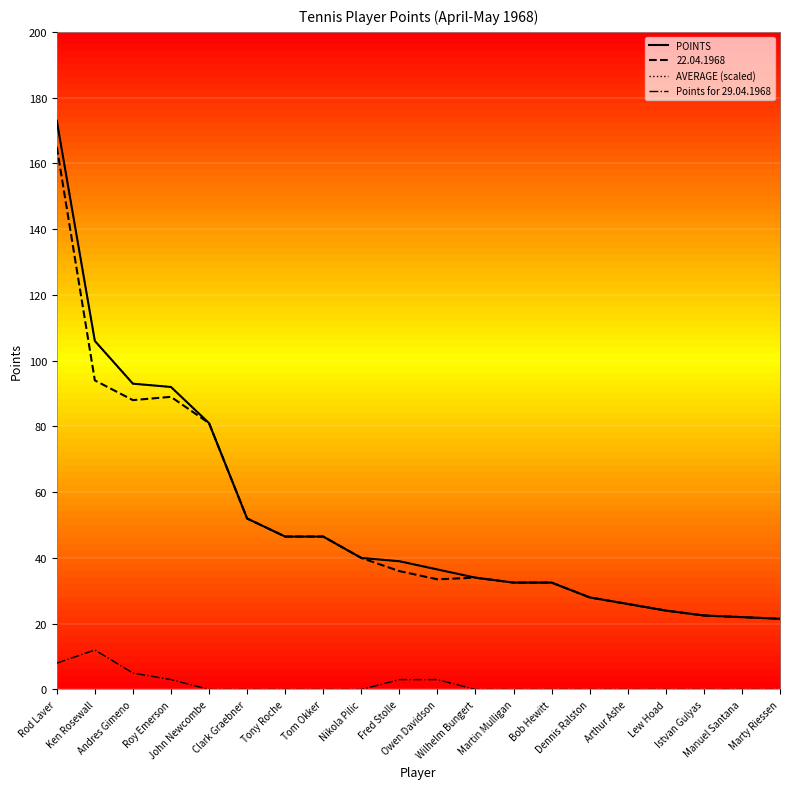

True or false: AVERAGE (scaled) and Points for 29.04.1968 intersect in this chart.

False